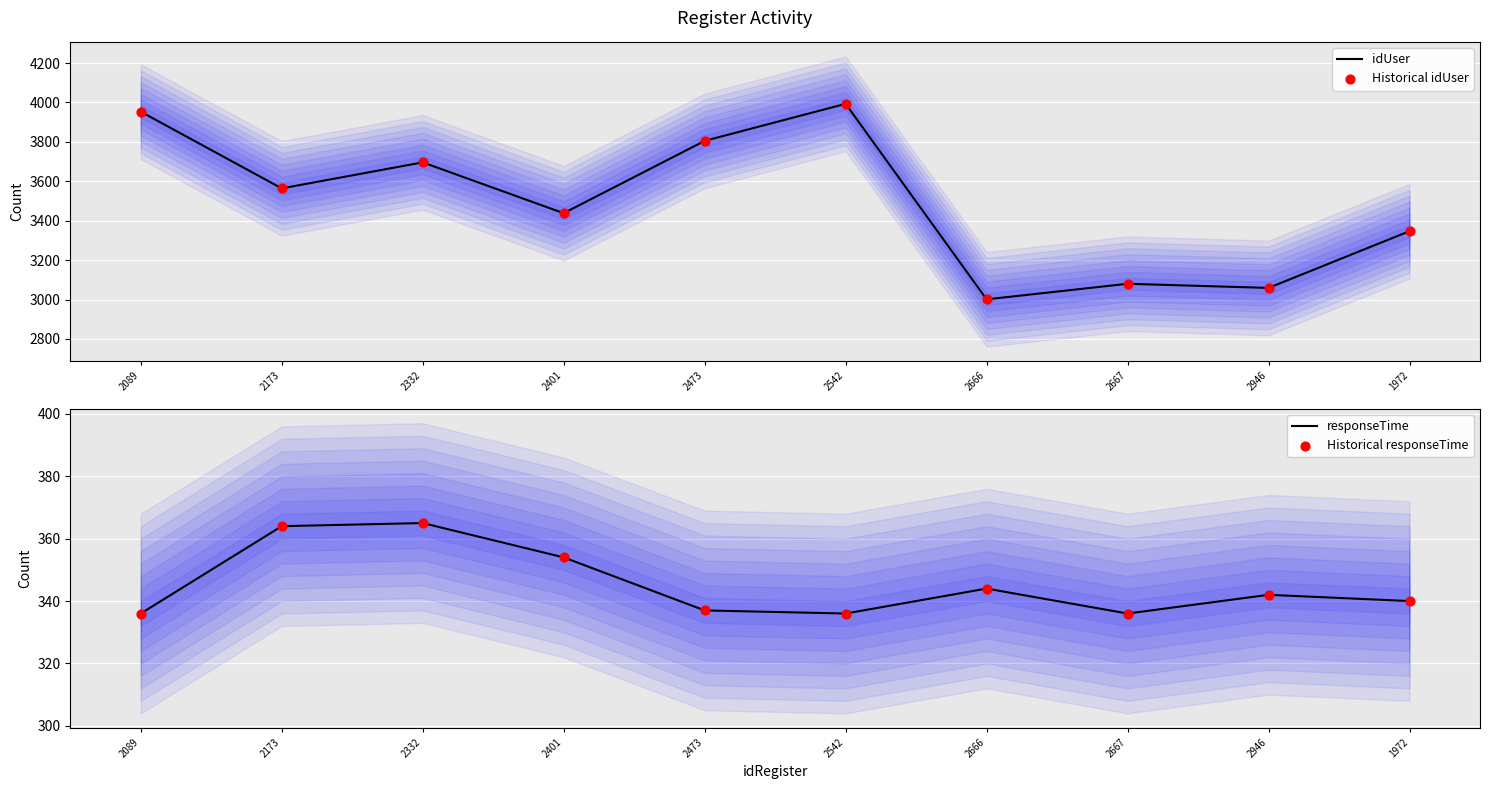

Is the value of idUser at 1972 greater than the value of Historical responseTime at 2089?

Yes